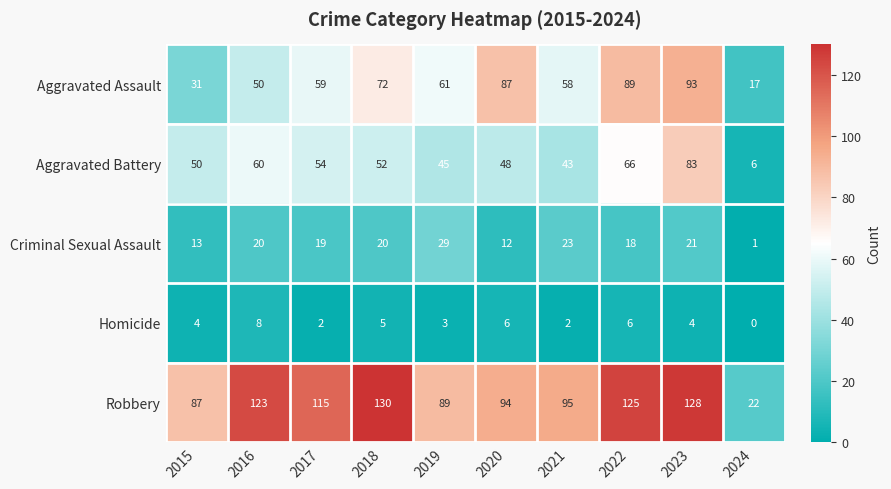

Rank the series at 2018 from highest to lowest value.

Robbery, Aggravated Assault, Aggravated Battery, Criminal Sexual Assault, Homicide